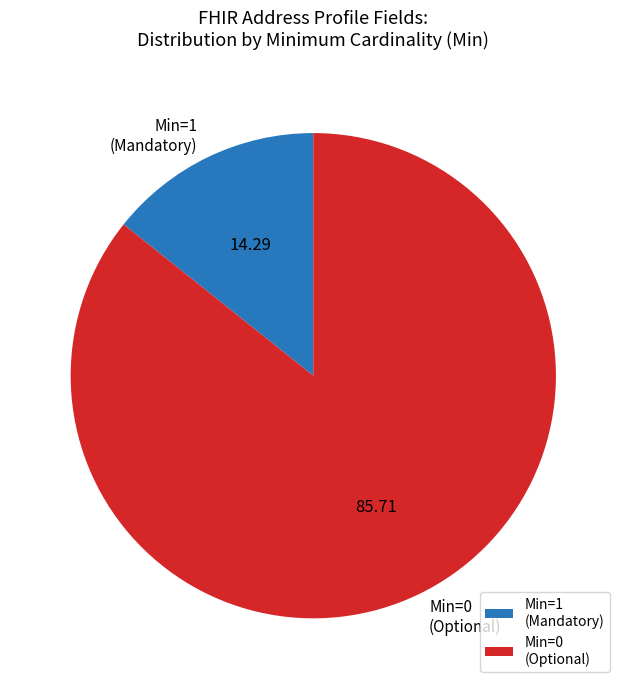

Does any single category account for the majority?

Yes